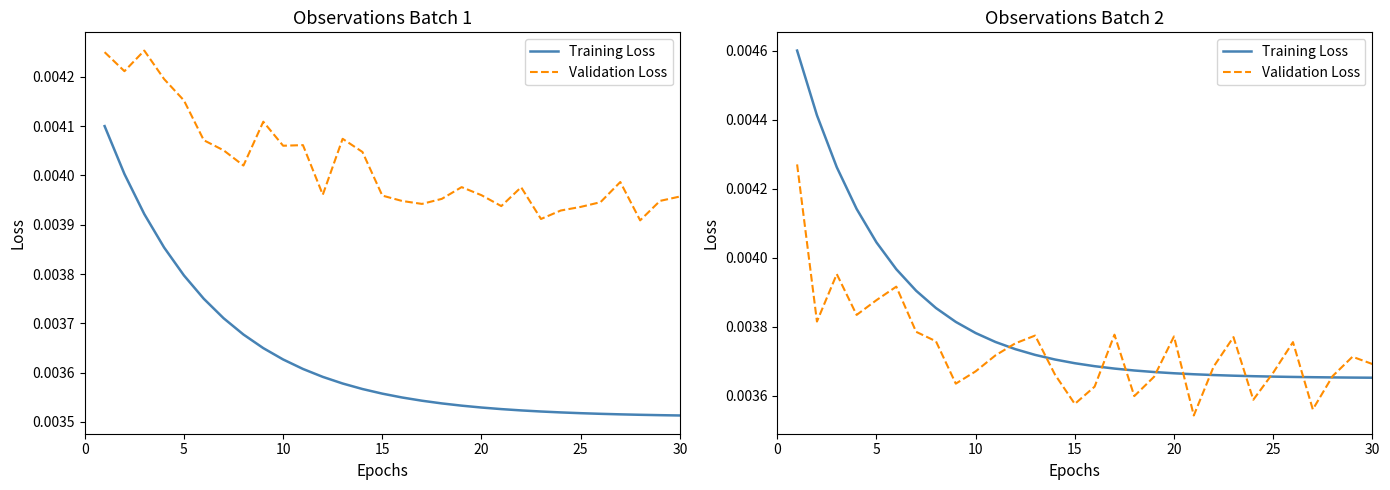

After their last crossing, which series has the higher values: Validation Loss or Training Loss?

Validation Loss